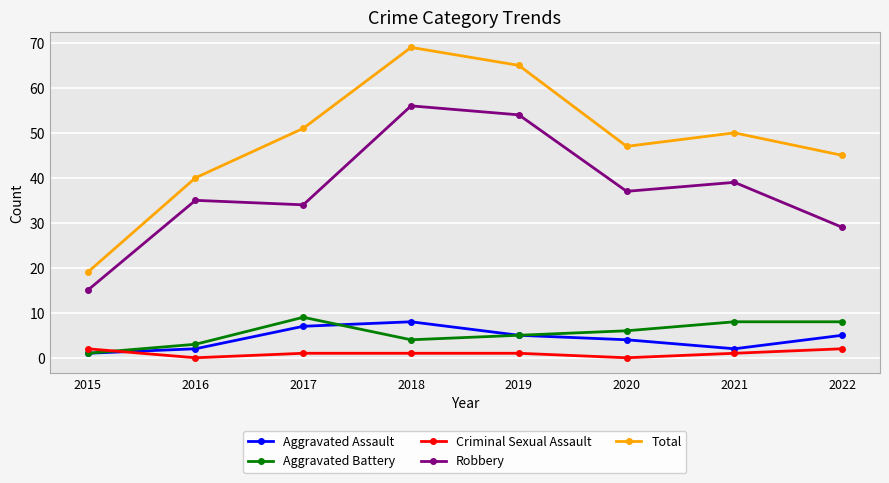

At which category does Criminal Sexual Assault reach its first local valley?

2016